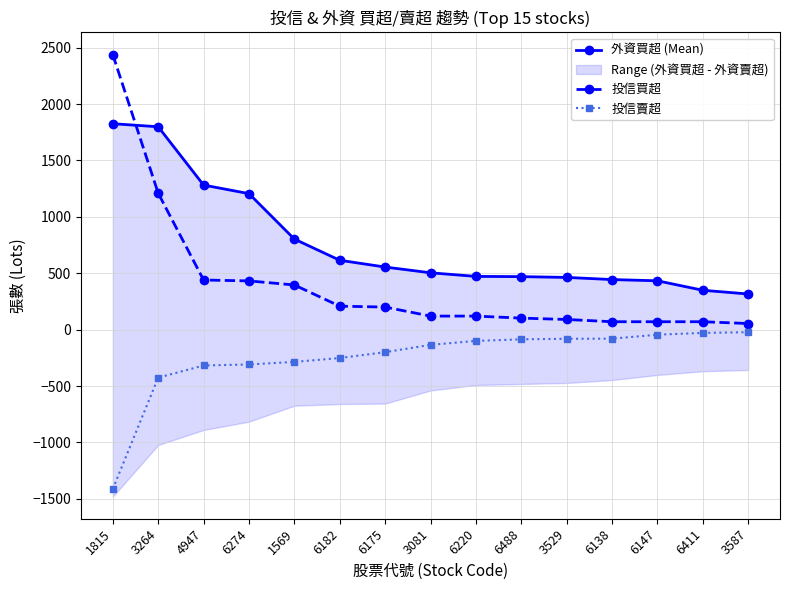

Rank the series by their average value, from highest to lowest.

外資買超 (Mean), 投信買超, 投信賣超